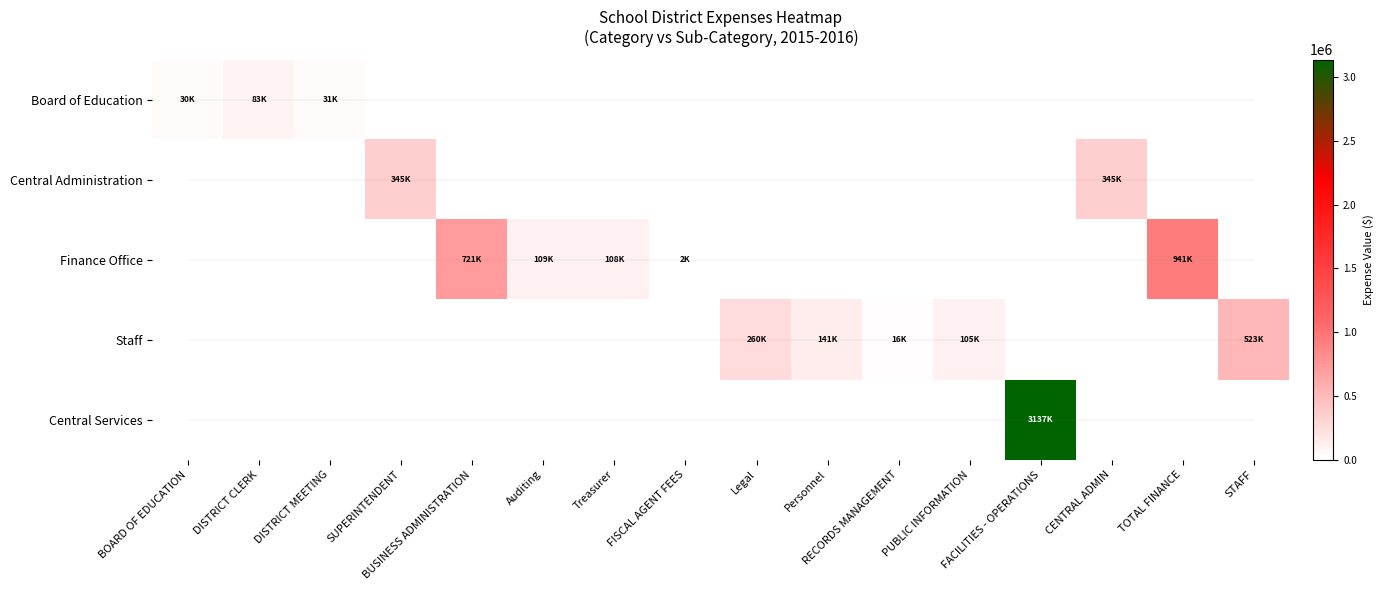

At Treasurer, list the series in order from smallest to largest.

Board of Education, Central Administration, Staff, Central Services, Finance Office